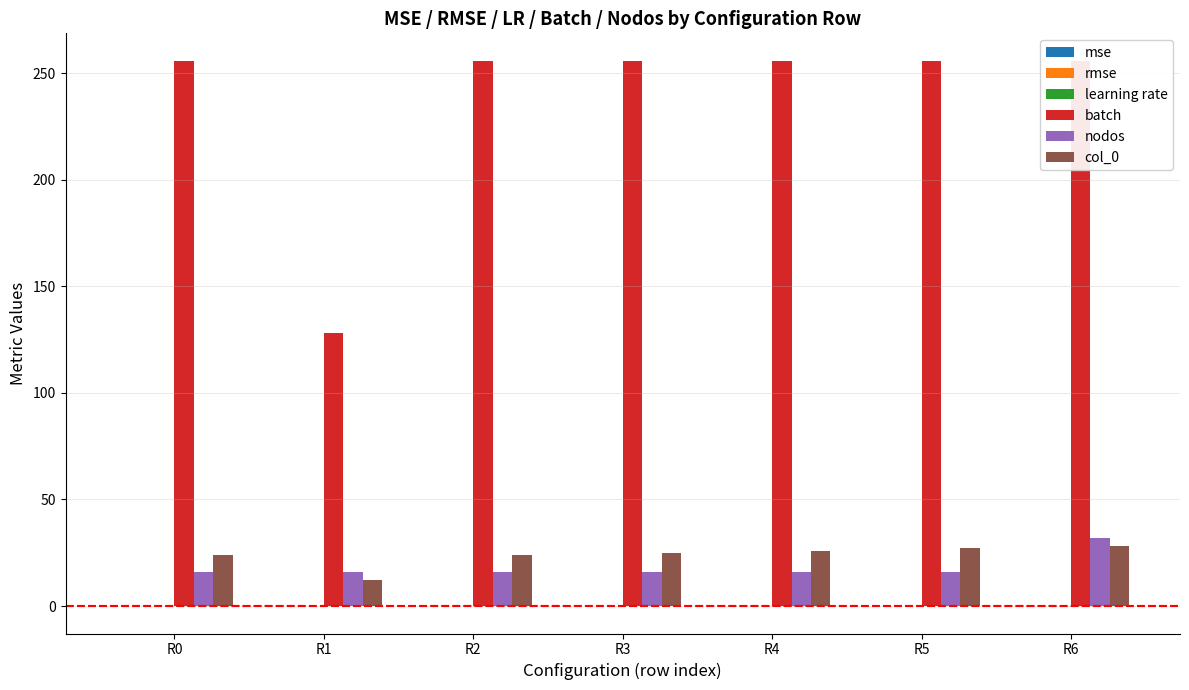

Which series has the largest total across all categories?

batch